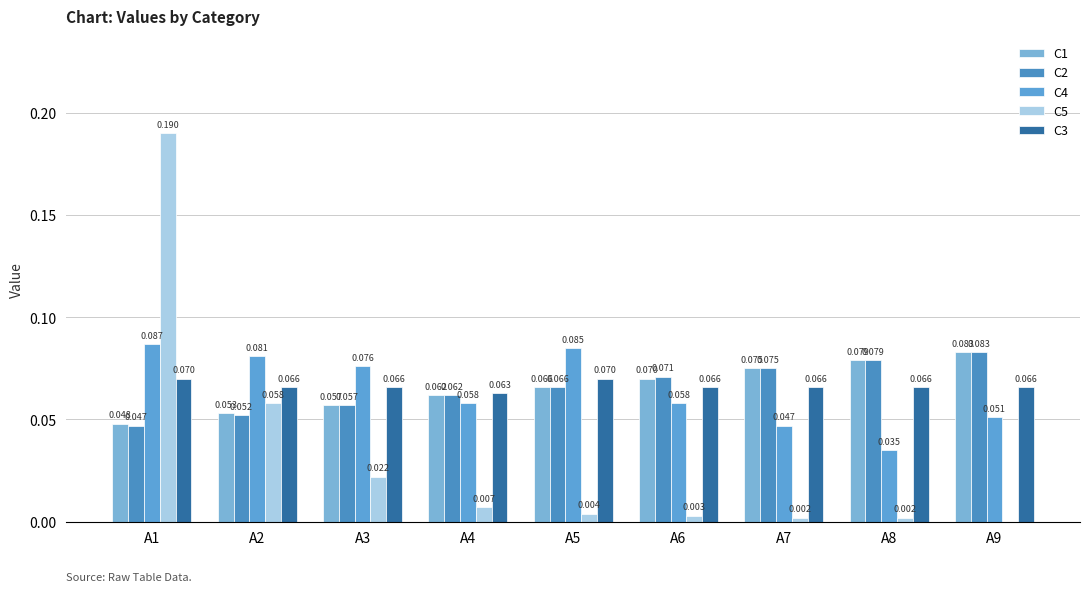

Reading right to left, what are all the values shown in this chart?

C1: A9=0.1	A8=0.1	A7=0.1	A6=0.1	A5=0.1	A4=0.1	A3=0.1	A2=0.1	A1=0.0
C2: A9=0.1	A8=0.1	A7=0.1	A6=0.1	A5=0.1	A4=0.1	A3=0.1	A2=0.1	A1=0.0
C4: A9=0.1	A8=0.0	A7=0.0	A6=0.1	A5=0.1	A4=0.1	A3=0.1	A2=0.1	A1=0.1
C5: A9=0.0	A8=0.0	A7=0.0	A6=0.0	A5=0.0	A4=0.0	A3=0.0	A2=0.1	A1=0.2
C3: A9=0.1	A8=0.1	A7=0.1	A6=0.1	A5=0.1	A4=0.1	A3=0.1	A2=0.1	A1=0.1